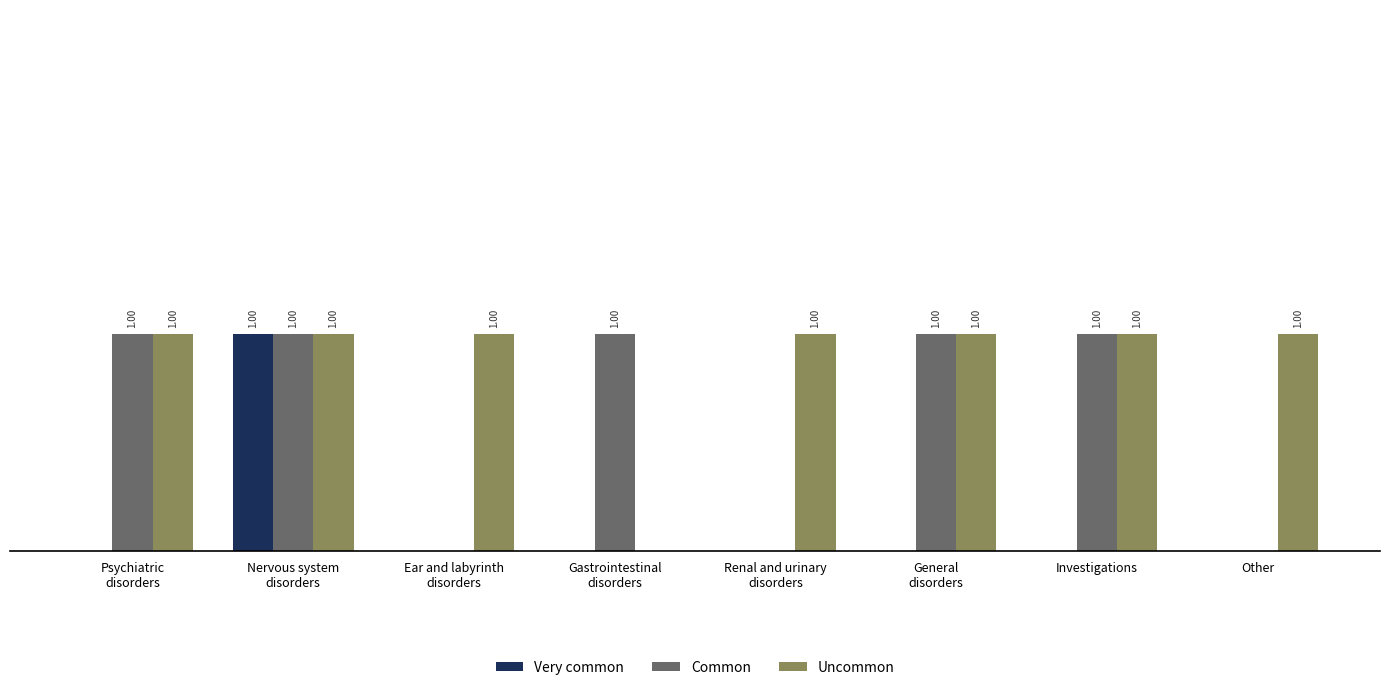

Which series has the largest total across all categories?

Uncommon